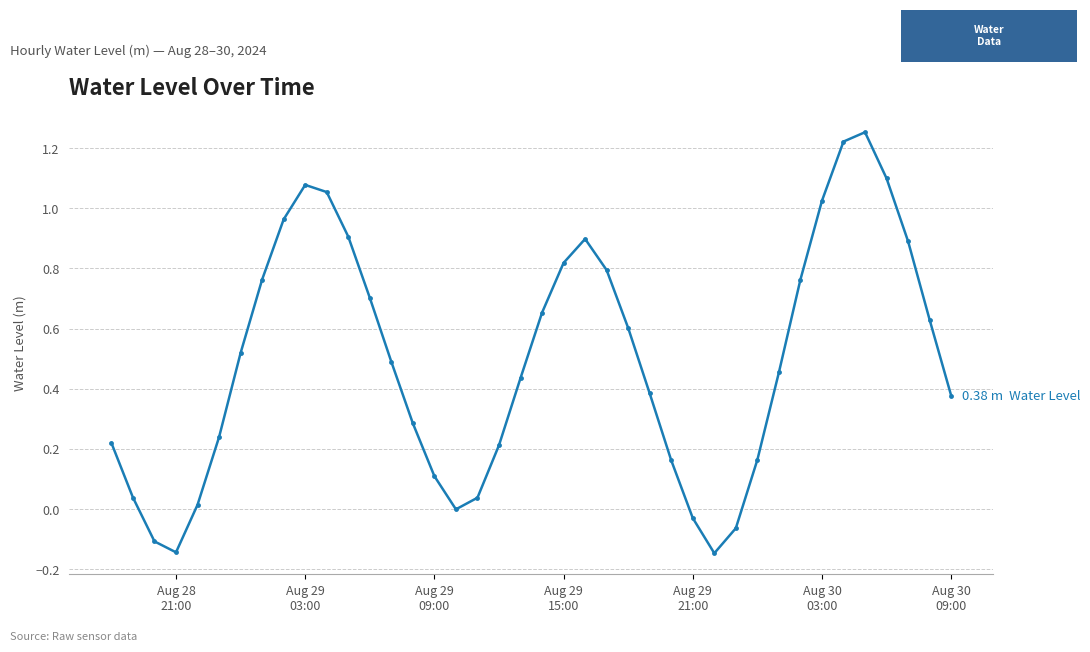

True or false: there are more than 2 points higher than both neighbors.

True